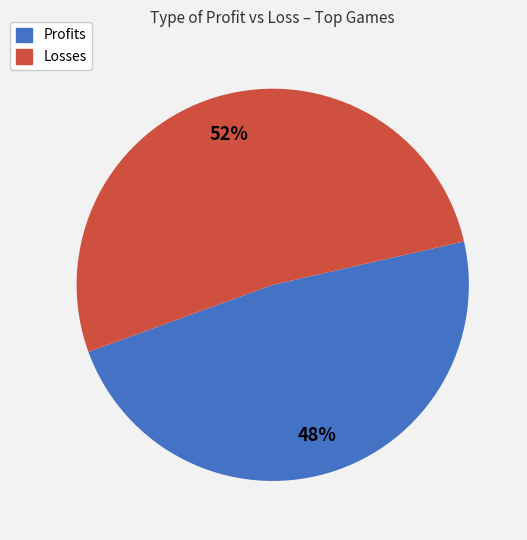

To the nearest percent, what is the difference between the largest and smallest slice percentages?

4%